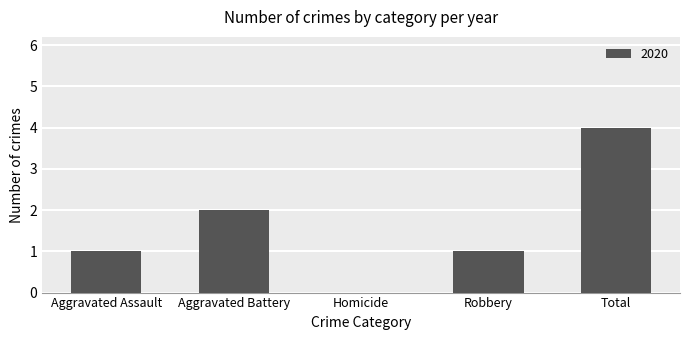

The value at Aggravated Assault is 1. True or false?

True